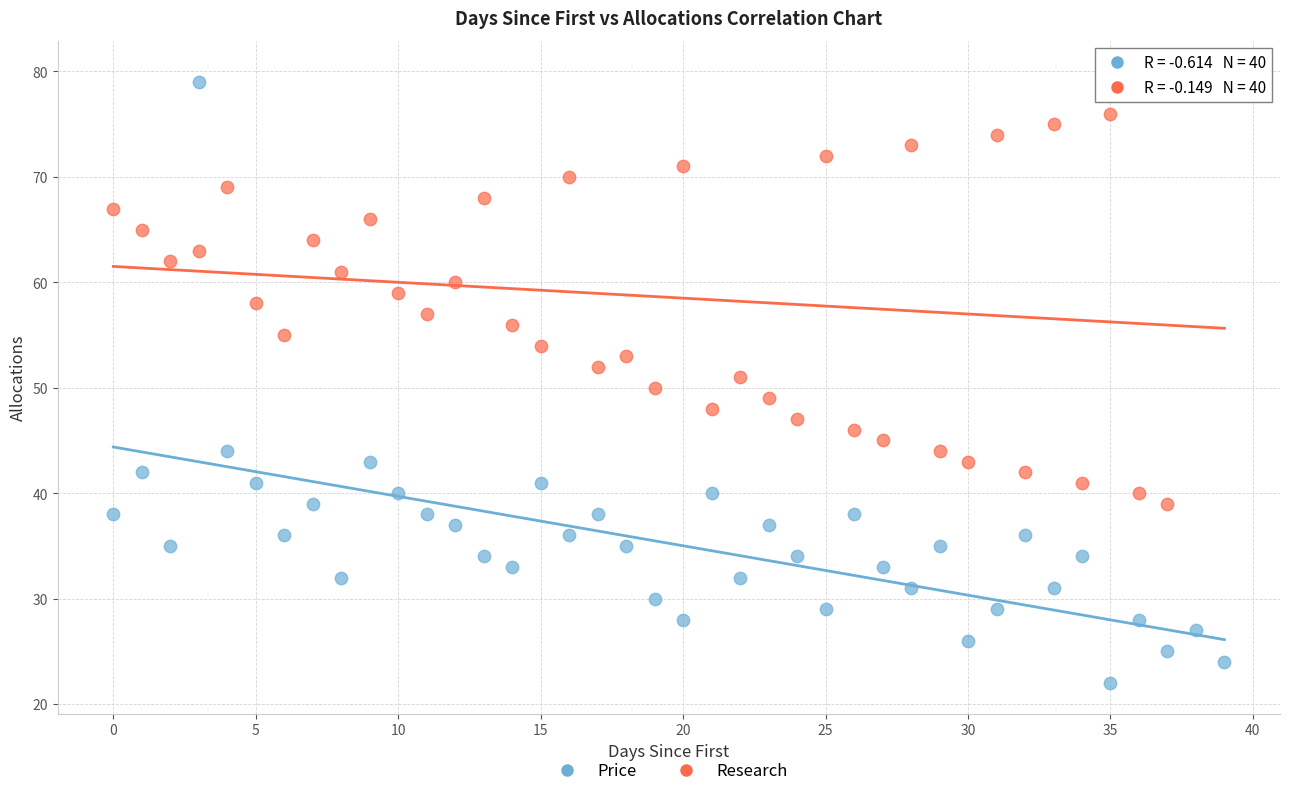

Which series has the widest spread of Y values?

Price